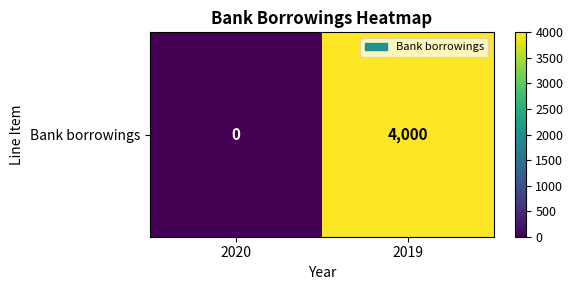

Between 2019 and 2020, which is larger?

2019